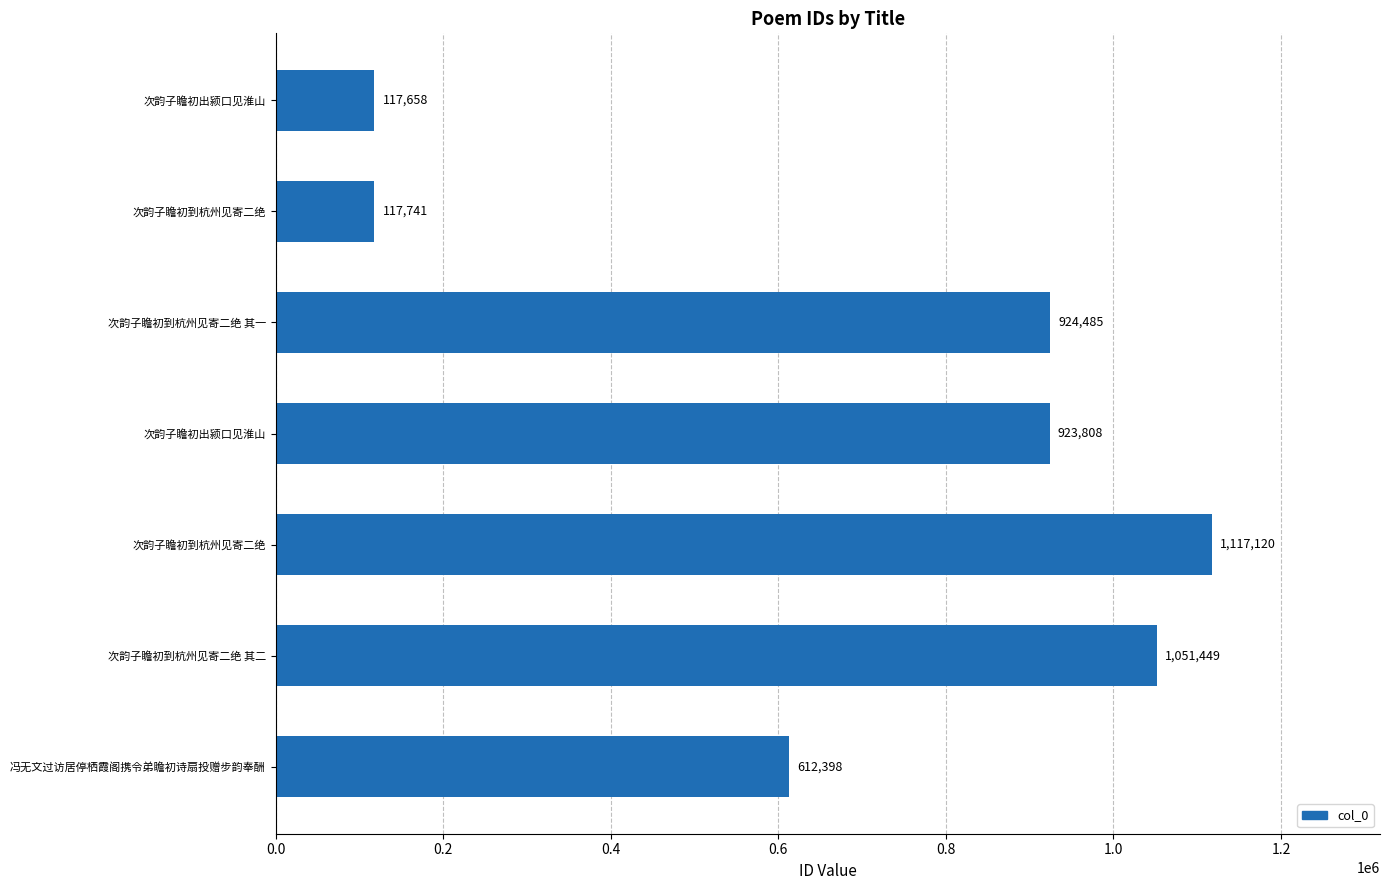

How many series are shown in this chart?

1